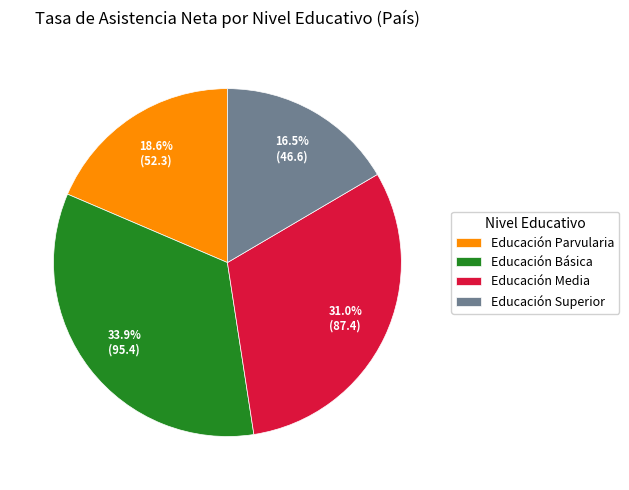

To the nearest percent, what is the combined percentage of Educación Superior and Educación Parvularia?

35%